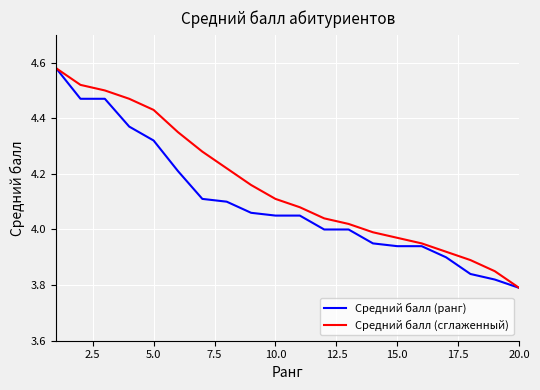

Which series has the largest total across all categories?

Средний балл (сглаженный)